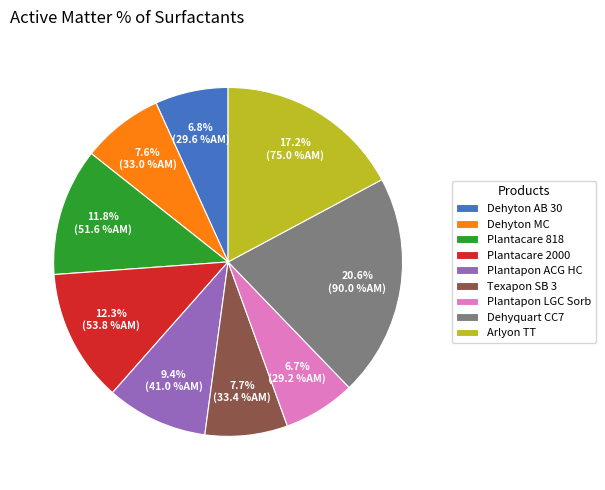

Is Dehyquart CC7 the majority of the pie?

No